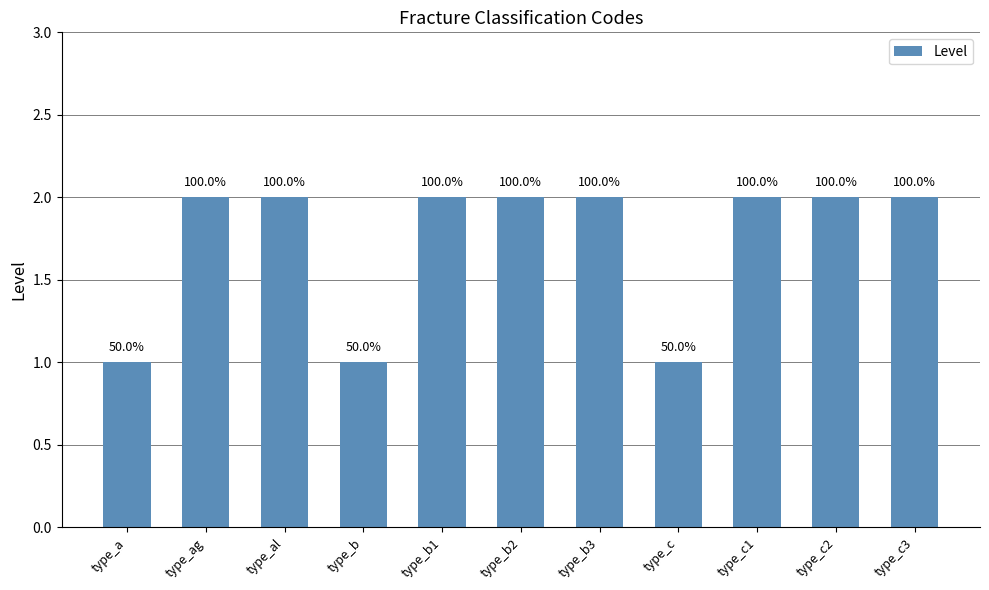

Does the chart contain any negative values?

No